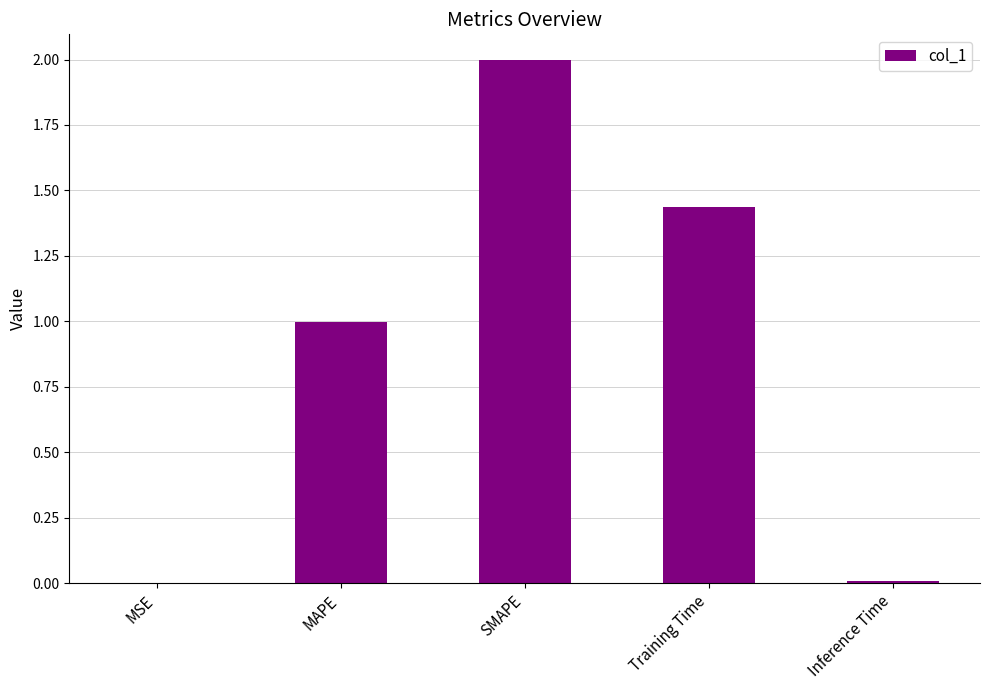

What is the change in value from MAPE to Training Time?

+0.4